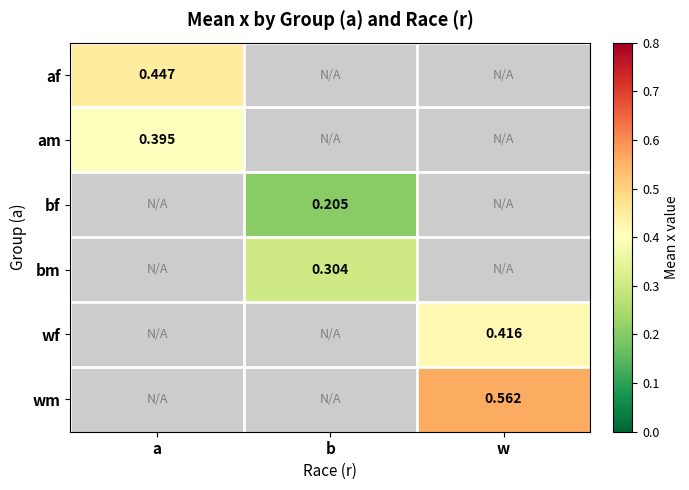

List the labels in order of wm value, smallest first.

a, b, w